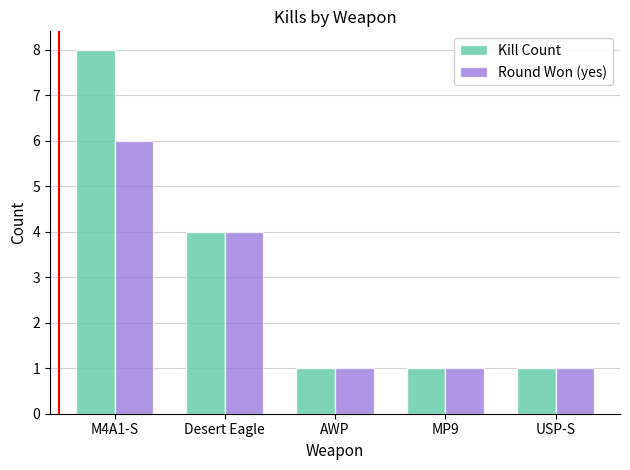

At which category is the sum across all series the highest?

M4A1-S